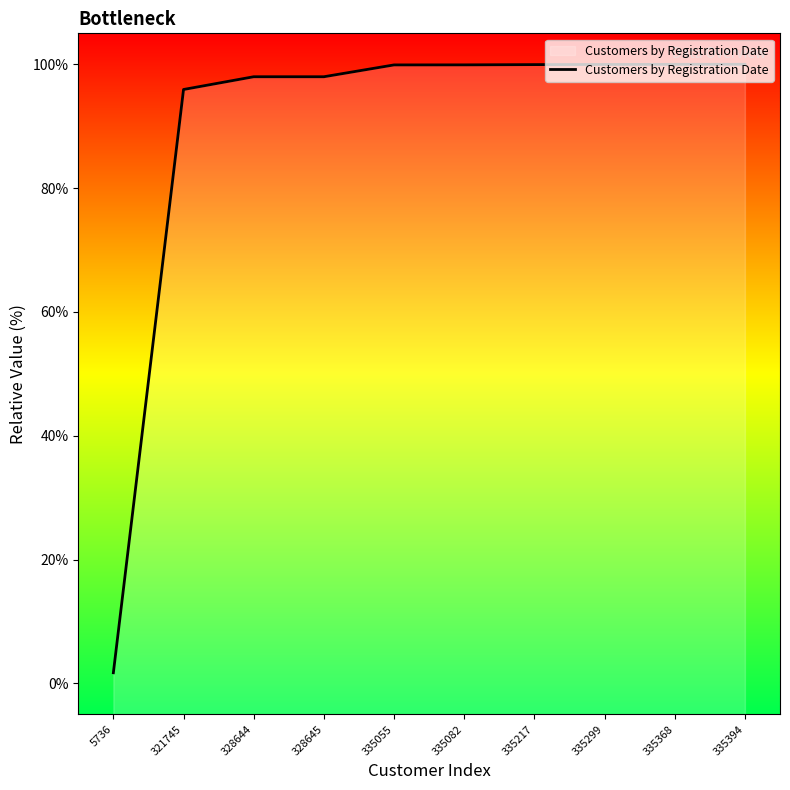

Which has a higher value, 335394 or 335055?

335394